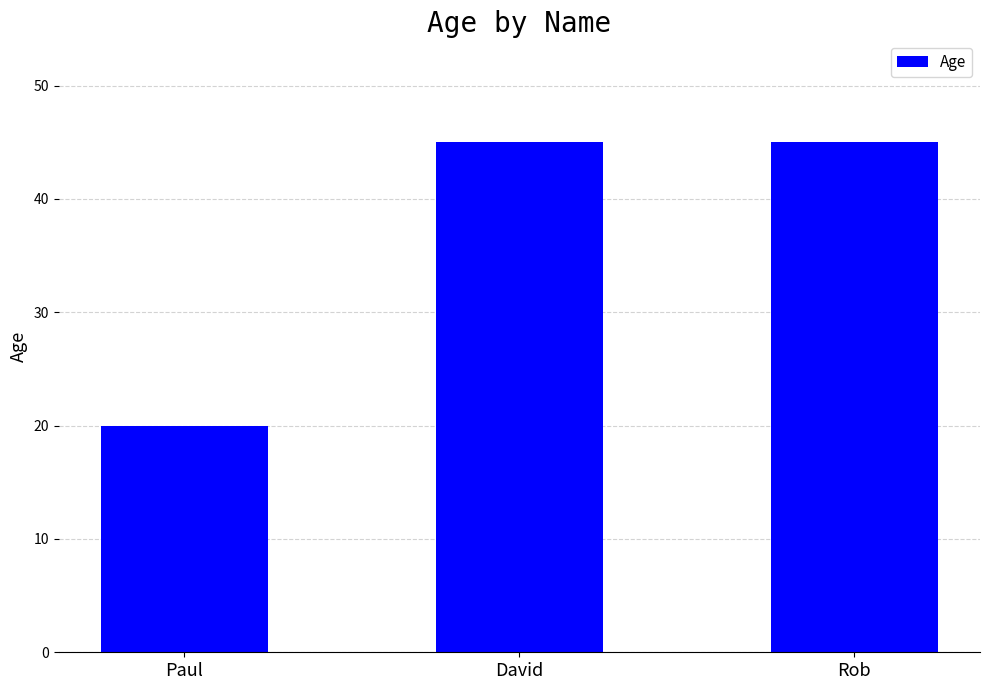

Reading right to left, list all the values displayed in this chart.

45	45	20